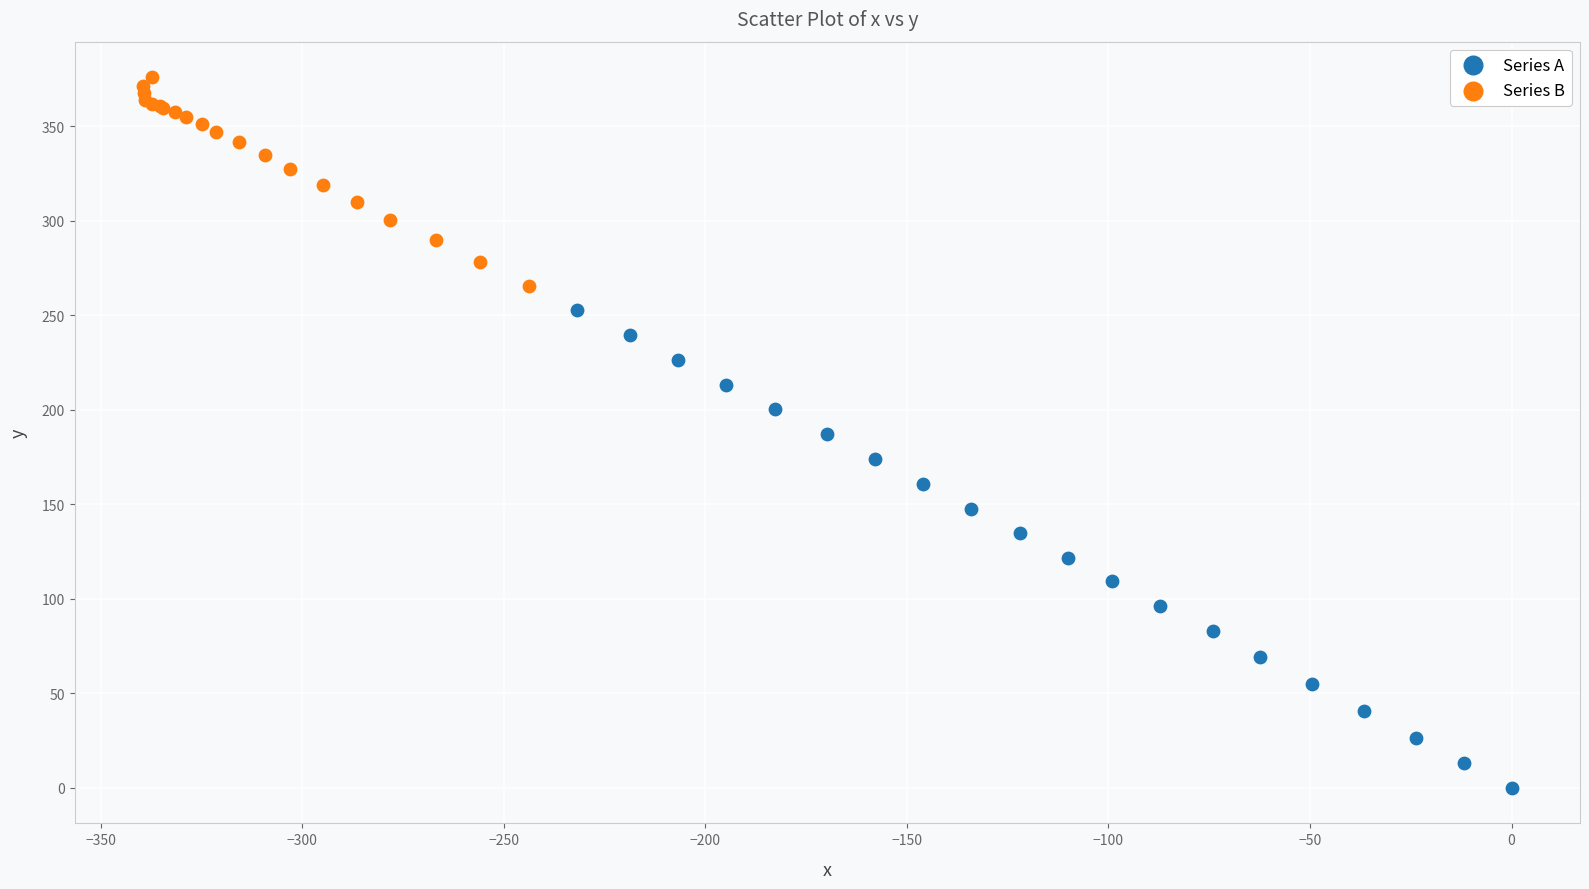

Which series reaches the maximum Y coordinate?

Series B